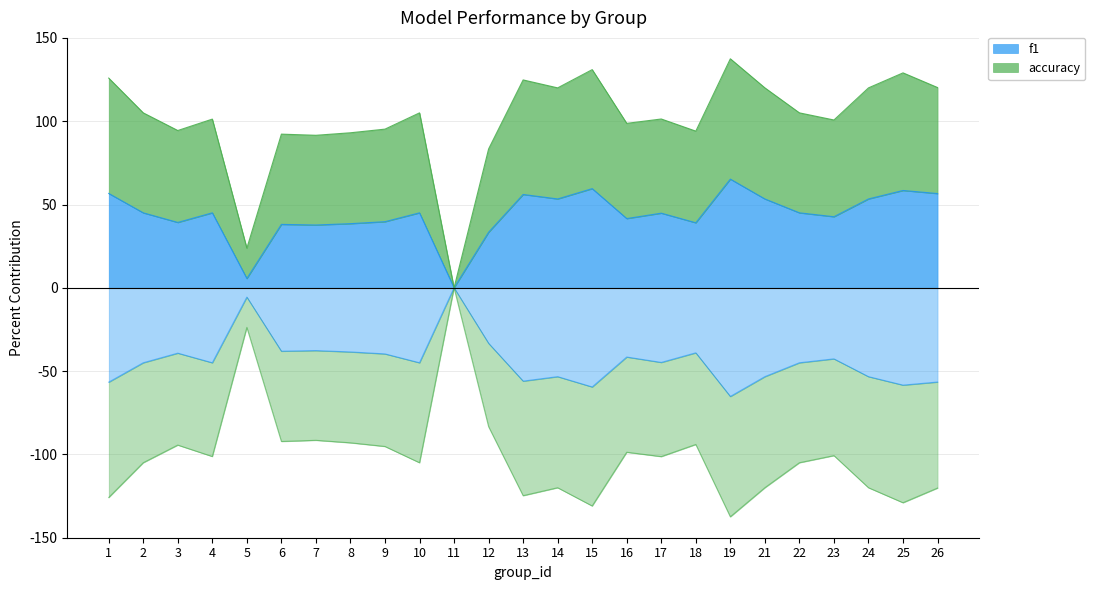

How many interior local peaks does the accuracy series have?

8